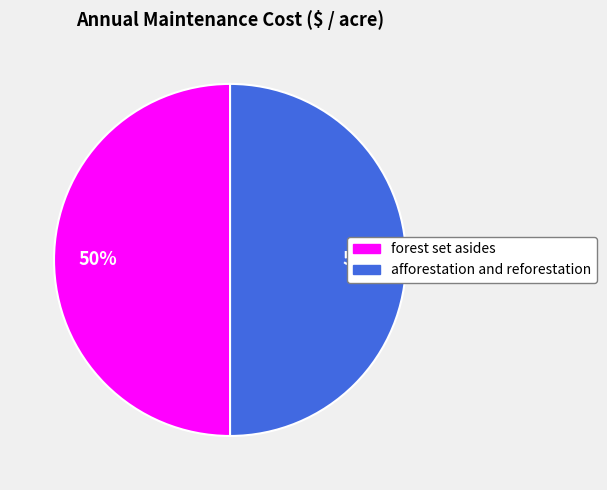

Do afforestation and reforestation and forest set asides together represent more than half of the pie?

Yes